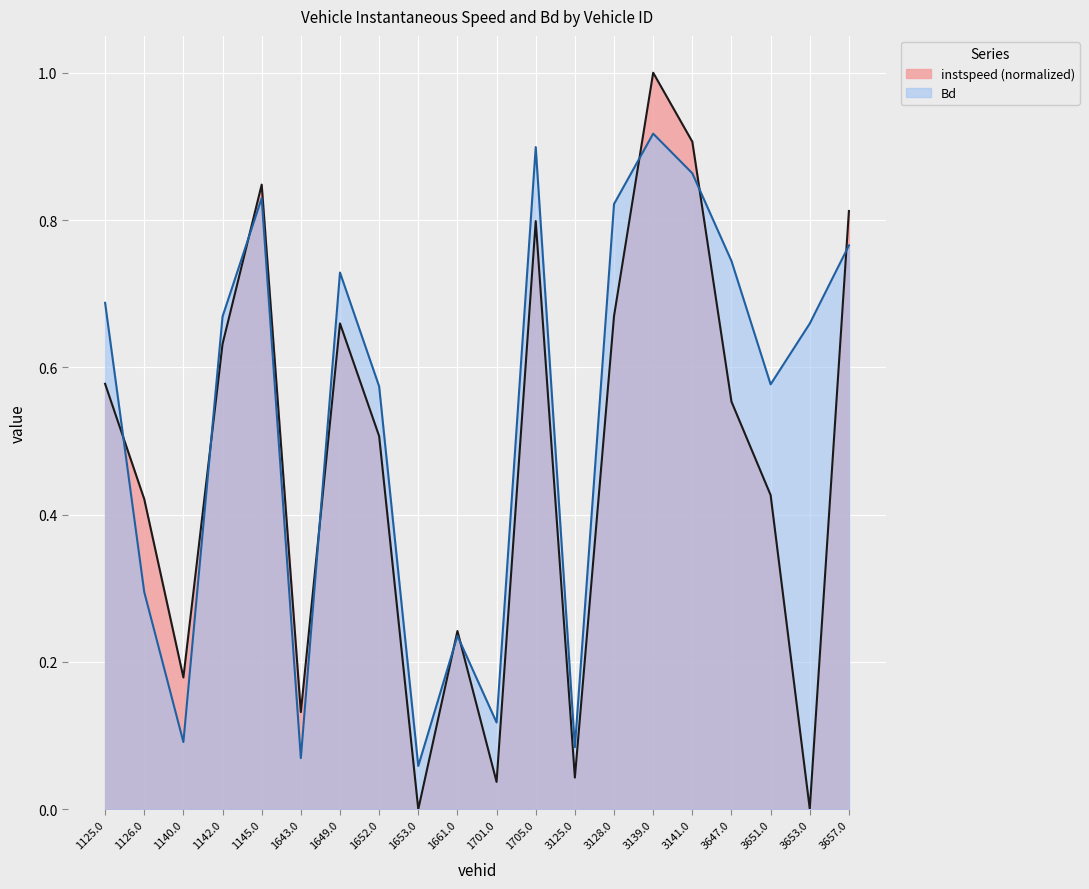

The value of instspeed at 3653.0 is 0.0. True or false?

True